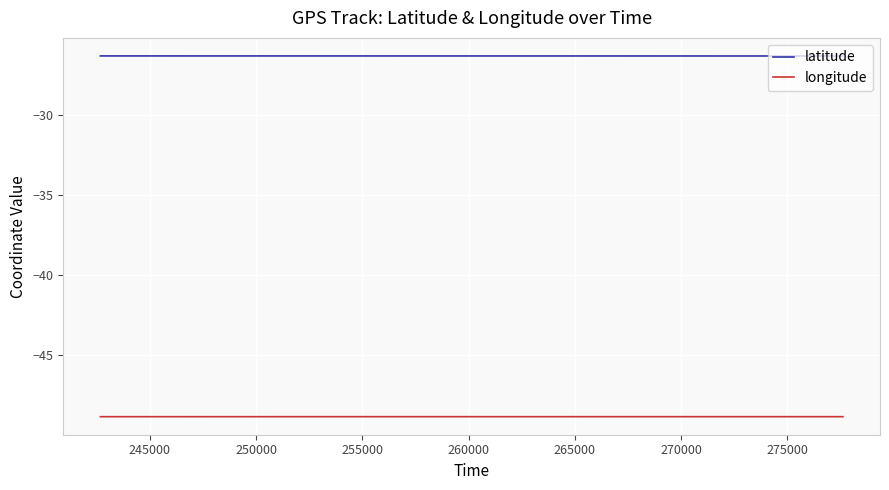

True or false: longitude and latitude cross at least once.

False